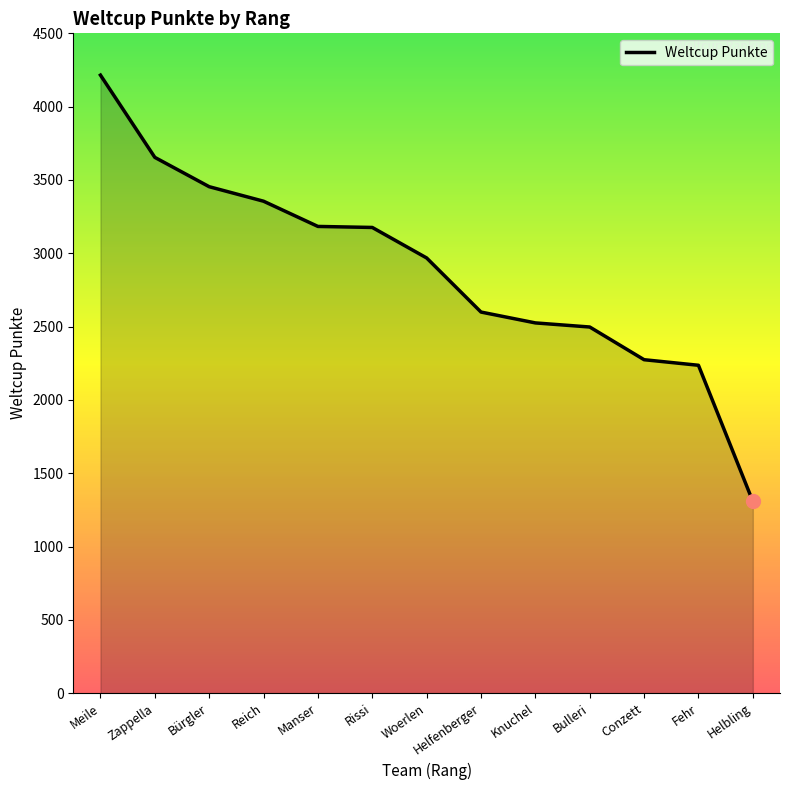

What is the smallest value displayed?

1308